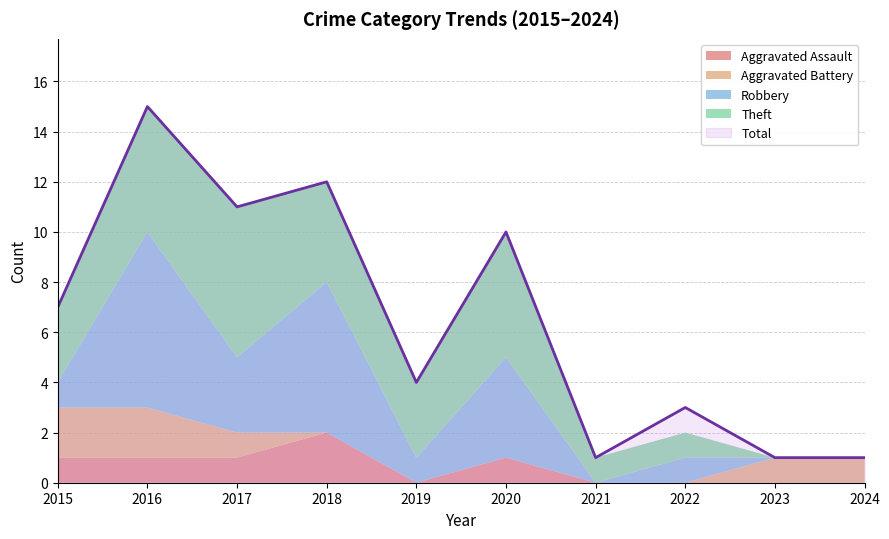

Reading left to right, transcribe all the data shown in this chart.

Aggravated Assault: 1	1	1	2	0	1	0	0	0	0
Aggravated Battery: 2	2	1	0	0	0	0	0	1	1
Robbery: 1	7	3	6	1	4	0	1	0	0
Theft: 3	5	6	4	3	5	1	1	0	0
Total: 7	15	11	12	4	10	1	3	1	1